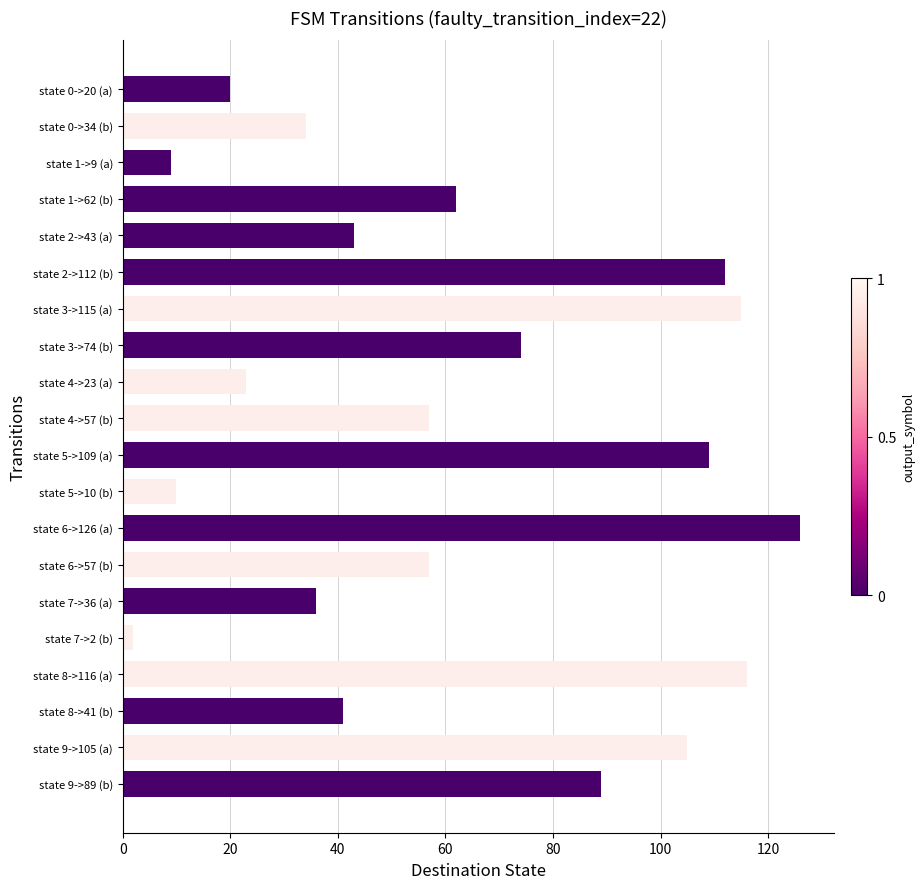

What is the label of the 8th bar from the bottom?

state 6->126 (a)